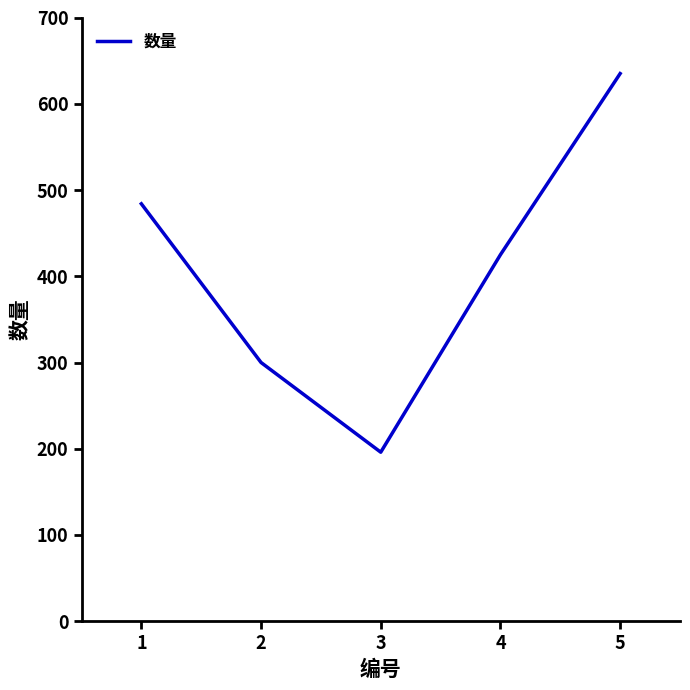

Does the chart have visible grid lines?

No